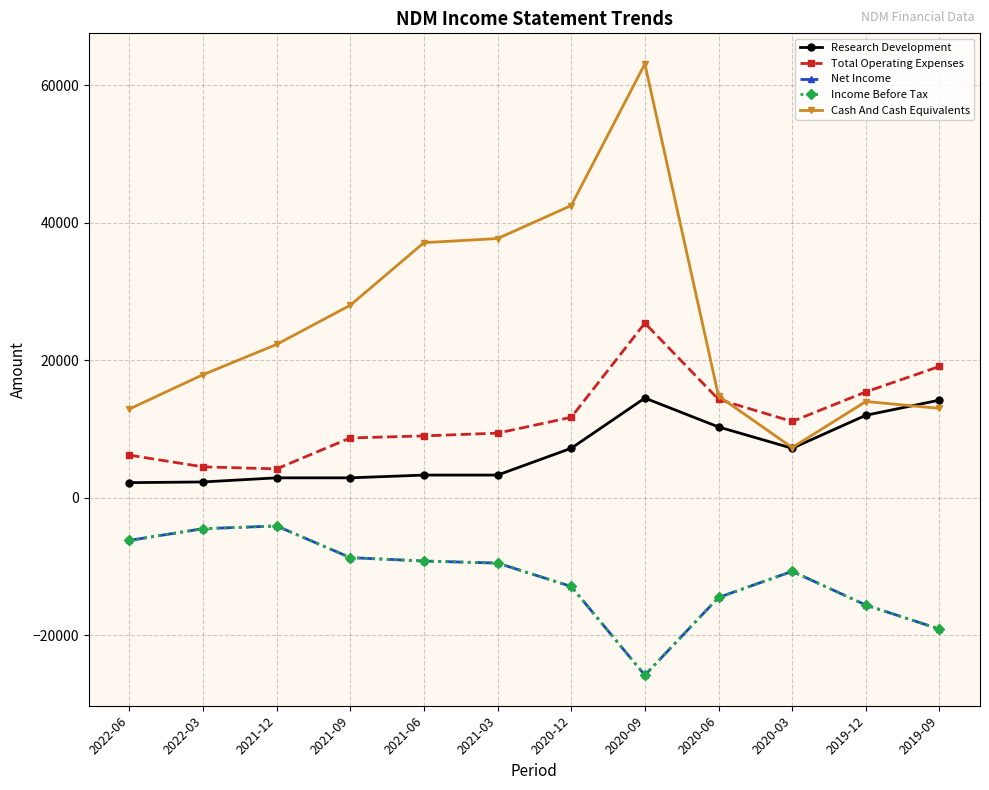

What is the difference between the Cash And Cash Equivalents values at 2021-06 and 2020-12?

5400